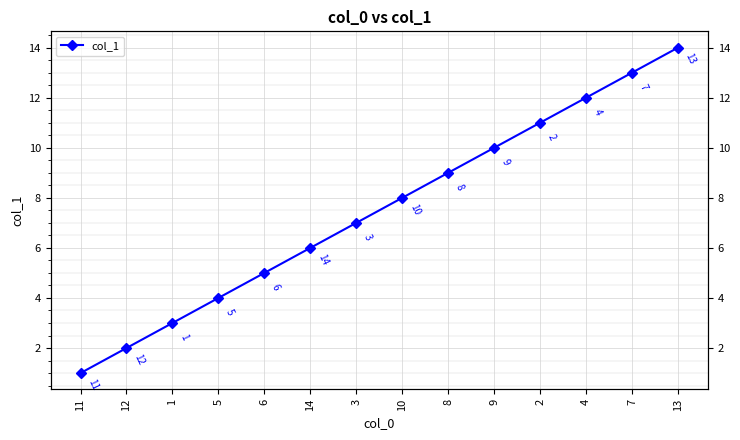

What is the greatest value displayed?

14